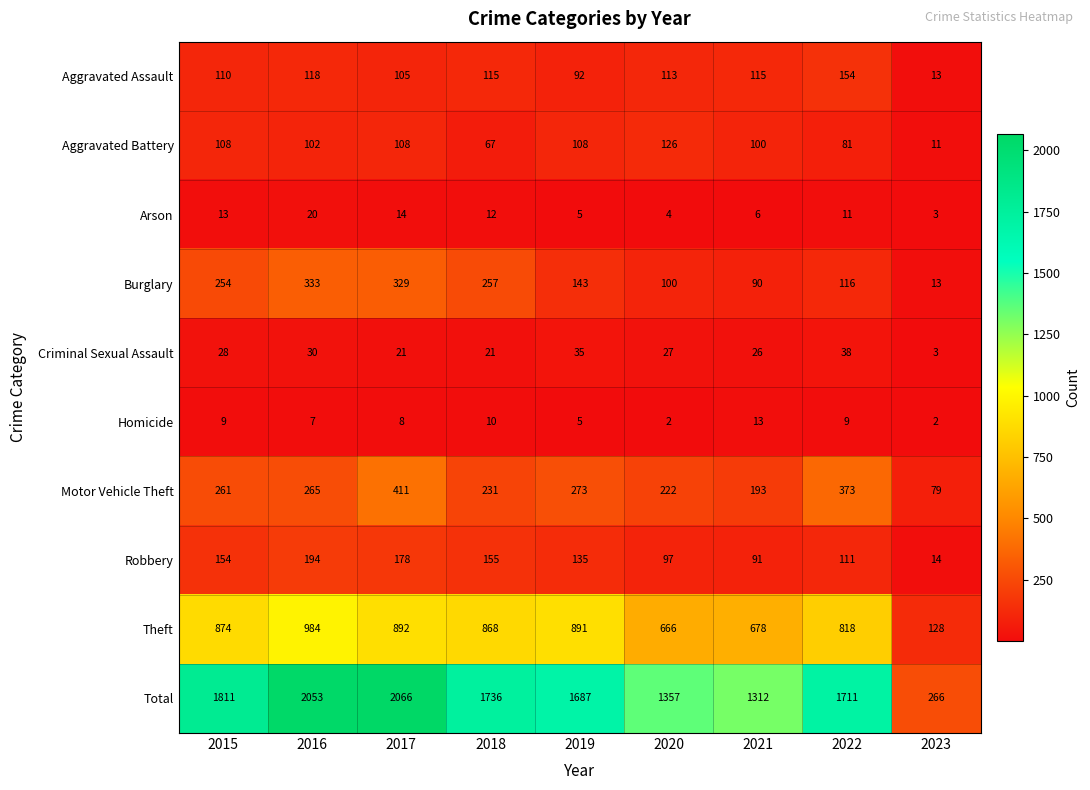

List the series in order of their peak value, lowest first.

Homicide, Arson, Criminal Sexual Assault, Aggravated Battery, Aggravated Assault, Robbery, Burglary, Motor Vehicle Theft, Theft, Total